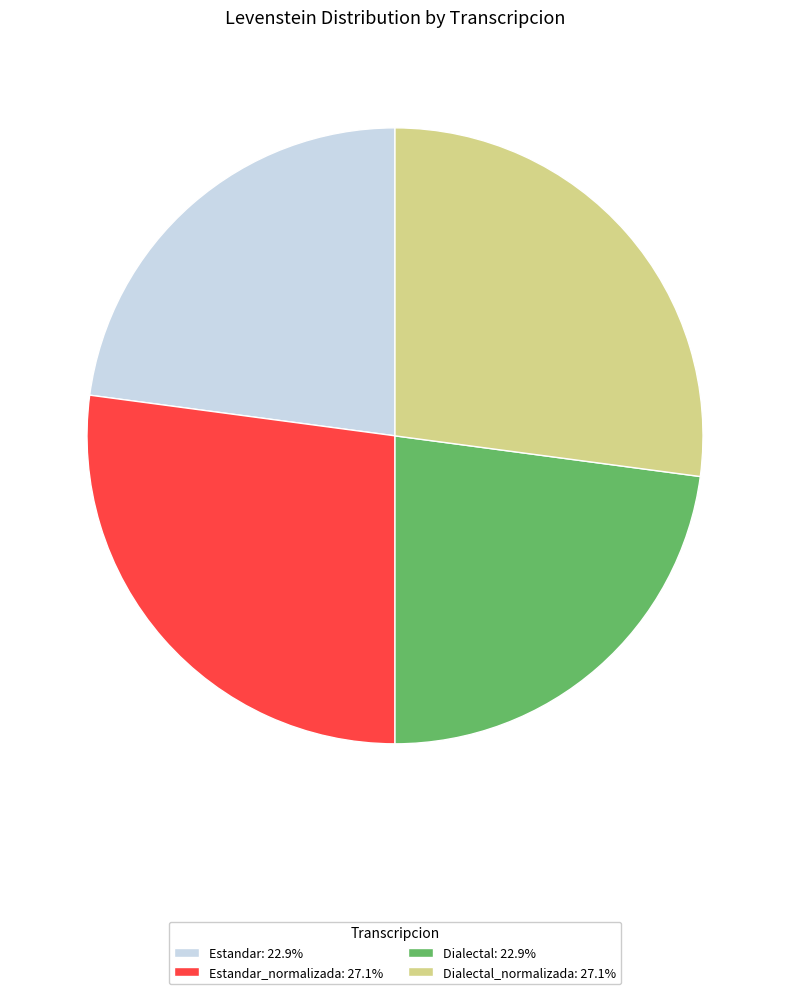

Combined, do Dialectal_normalizada: 27.1% and Estandar_normalizada: 27.1% account for over 50%?

Yes